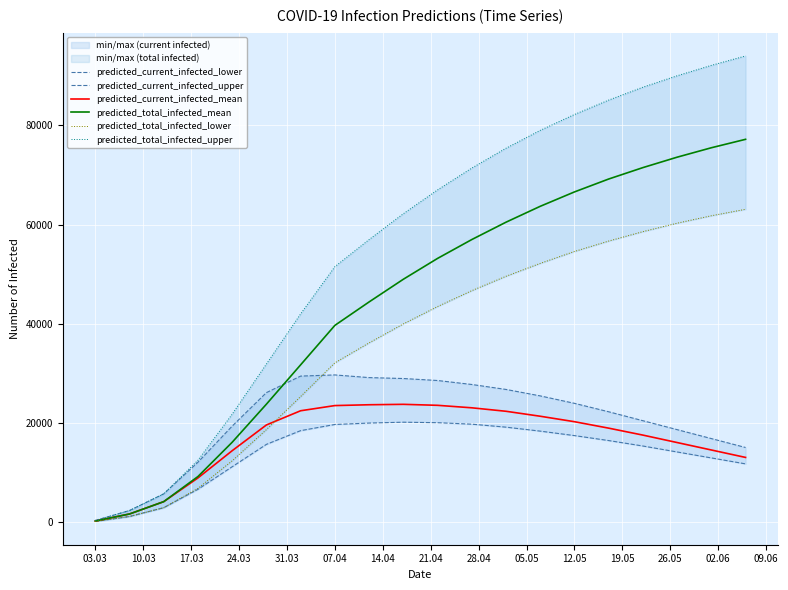

How many values in the predicted_current_infected_lower series are below 16500?

10